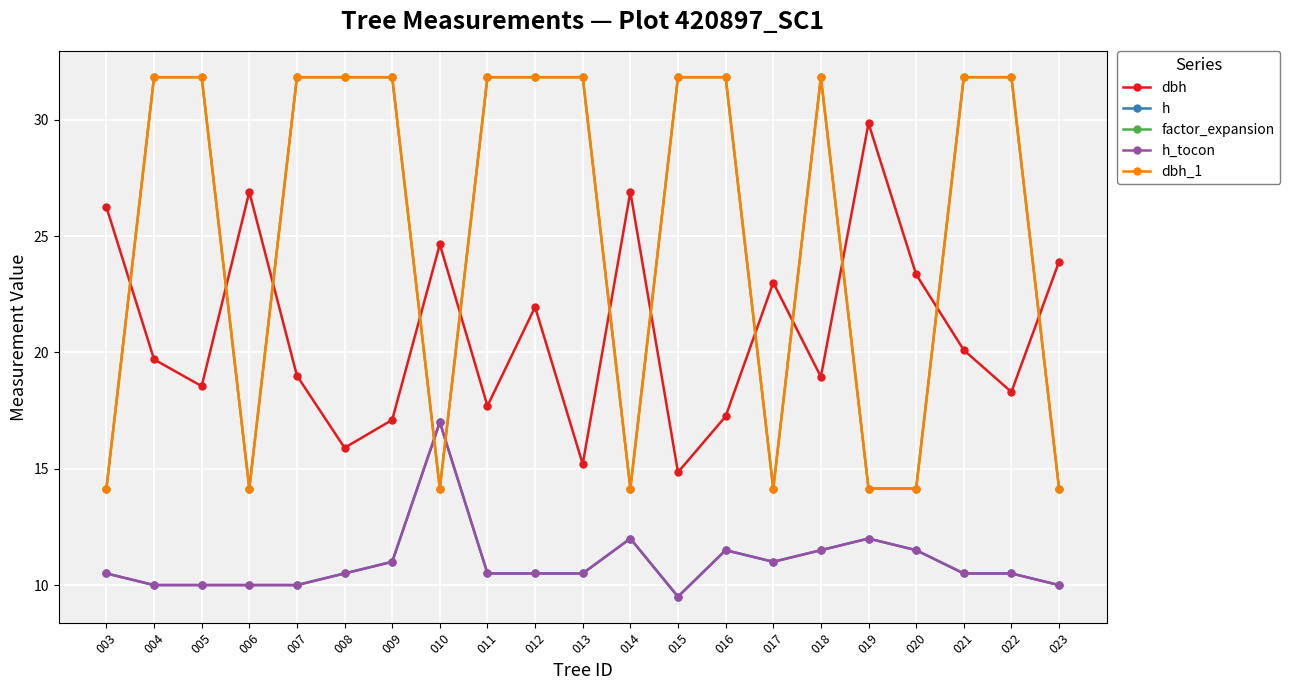

At which category is the sum across all series the highest?

012